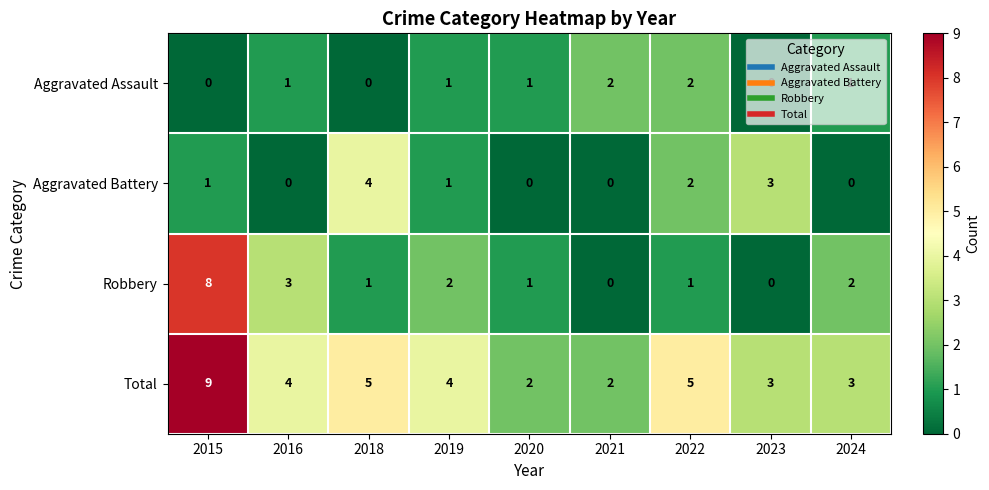

List the series in order of their peak value, highest first.

Total, Robbery, Aggravated Battery, Aggravated Assault